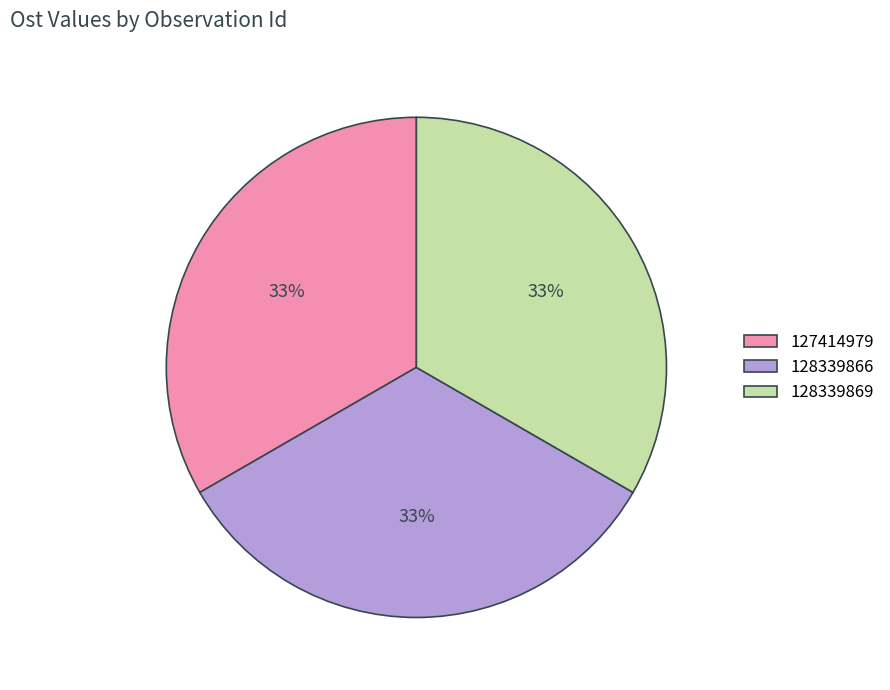

To the nearest percent, what percentage of the pie is 128339866?

33%